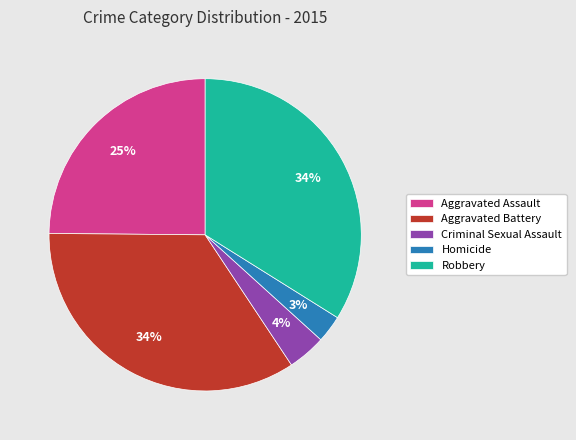

Which slice is the smallest?

Homicide